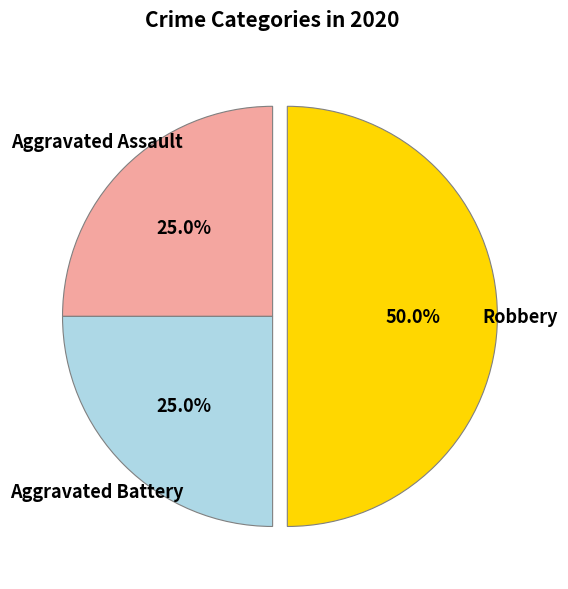

Count the number of slices in the pie.

3